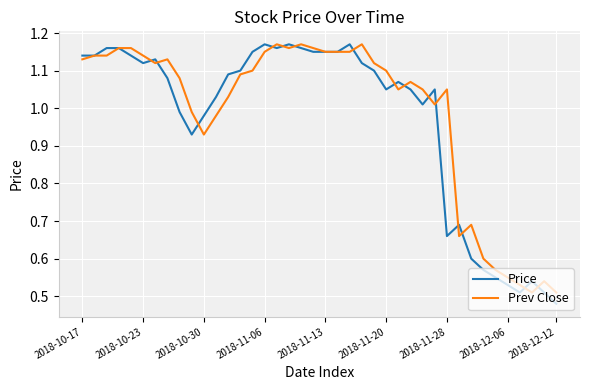

Which series has the largest range (max minus min)?

Price